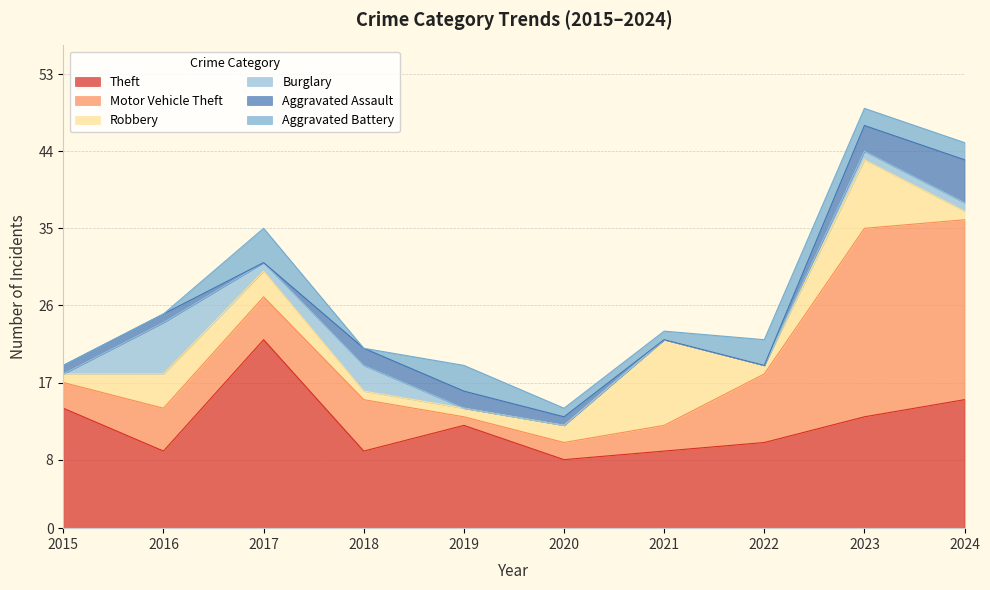

Is it true that Motor Vehicle Theft equals 0 at 2019?

False